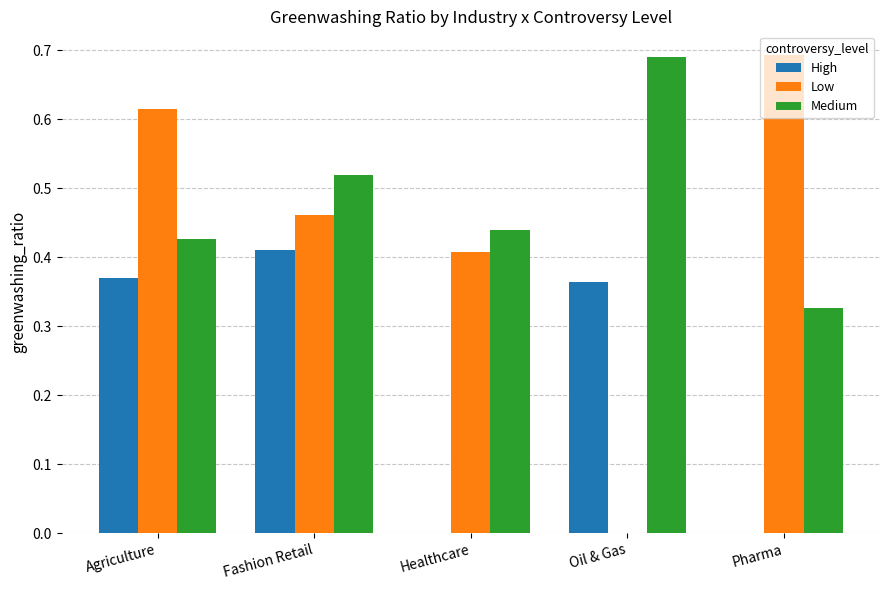

Between Agriculture and Oil & Gas, which series saw the biggest shift?

Low